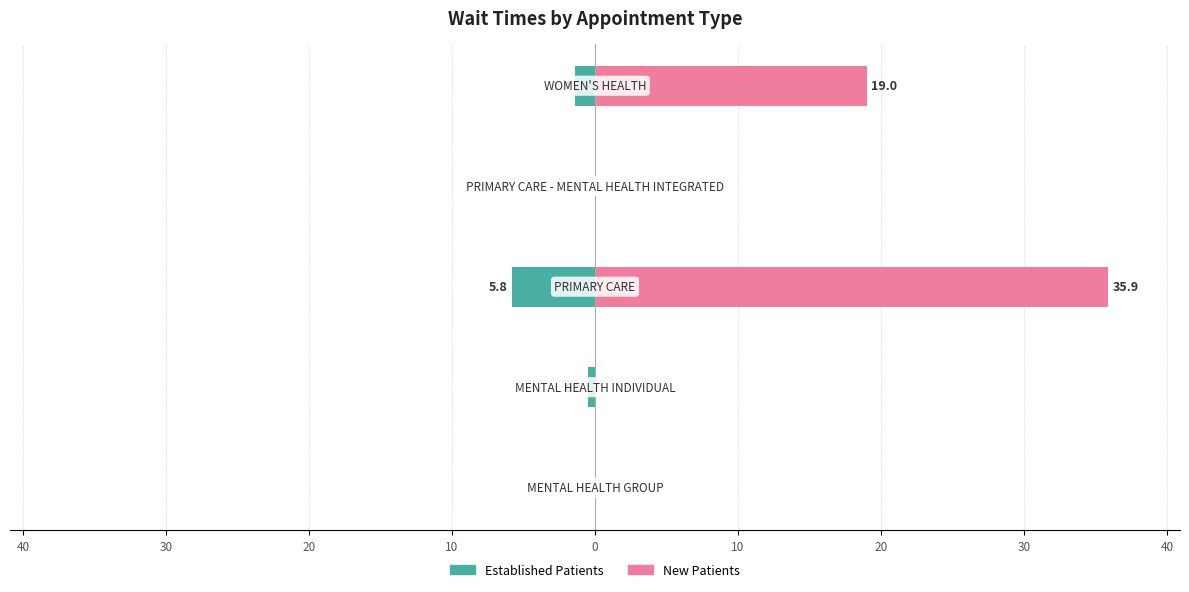

At how many categories does at least one series exceed 11?

2